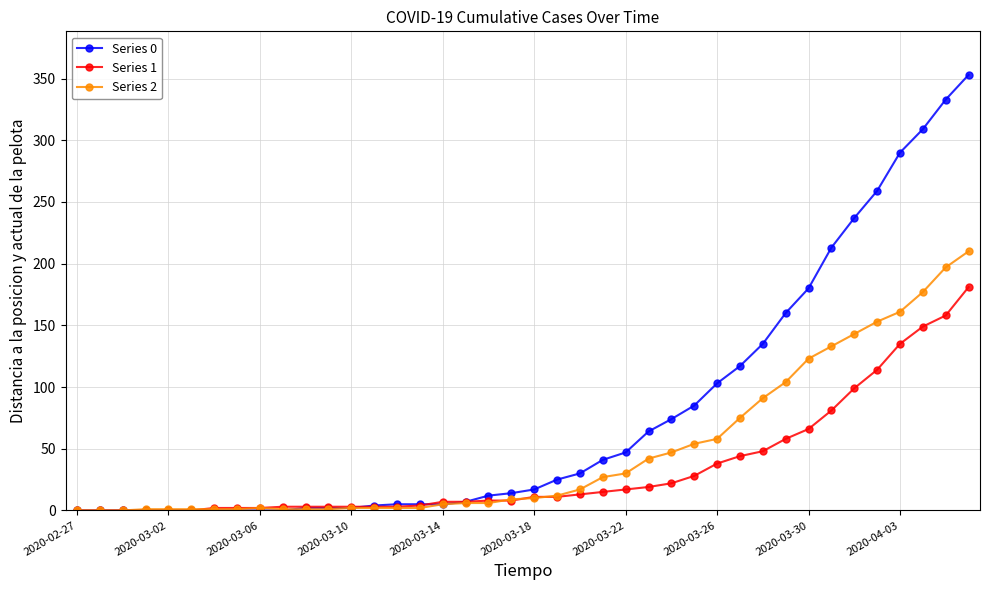

What are all the series names shown in the legend?

Series 0, Series 1, Series 2